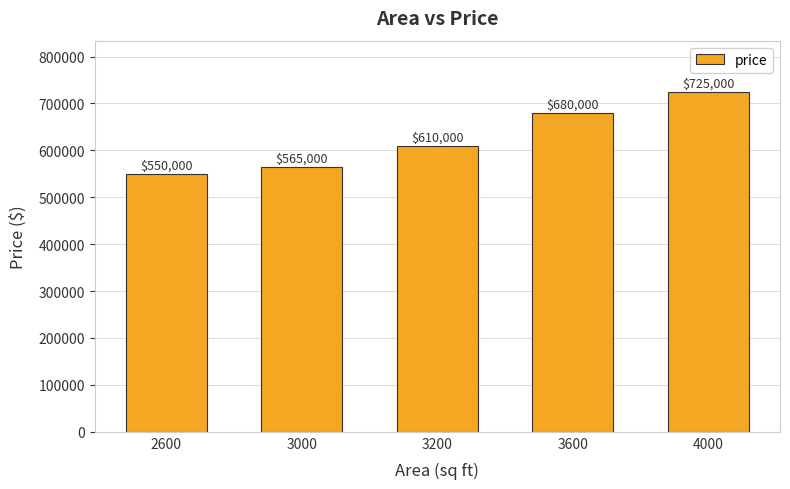

Which label corresponds to the largest value in the chart?

4000